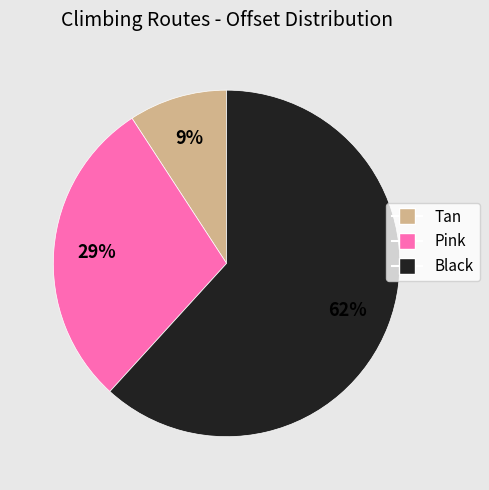

How many slices are in this pie chart?

3